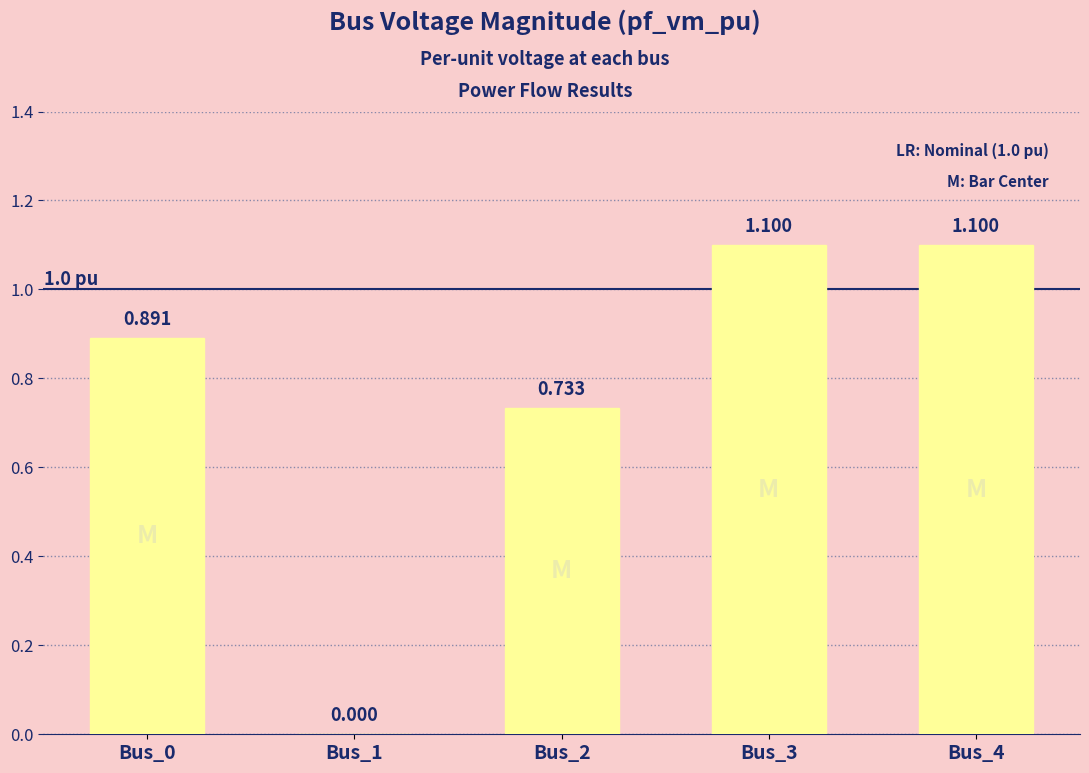

Count the number of values greater than 0.

4